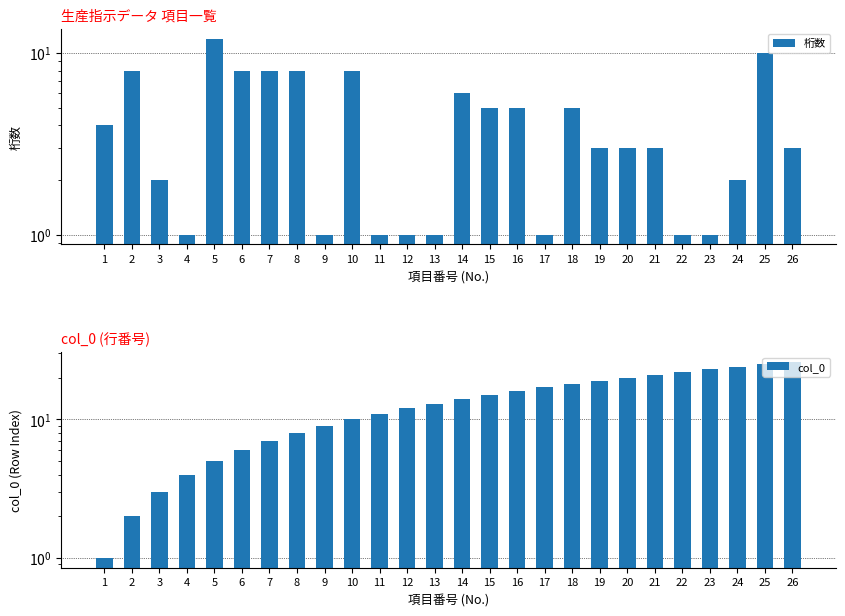

What is the sum of the col_0 values at 20 and 13?

33